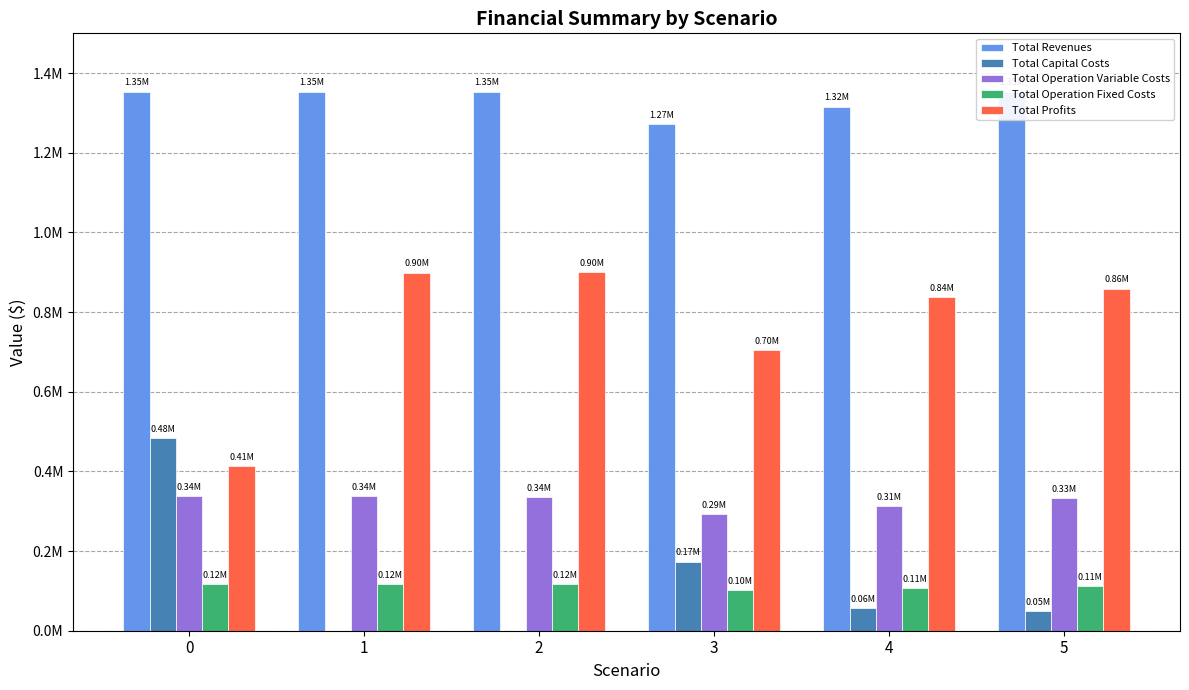

What is the value of the Total Capital Costs bar at the 4th from the left?

173600.0